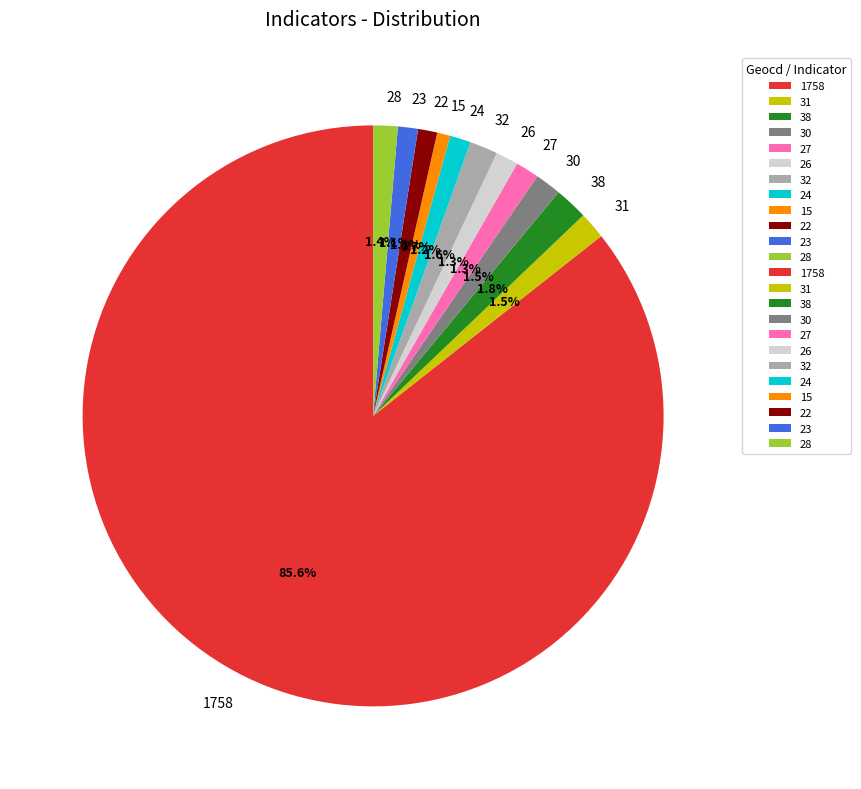

What is the ratio of the value at 15 to the value at 31?

0.5